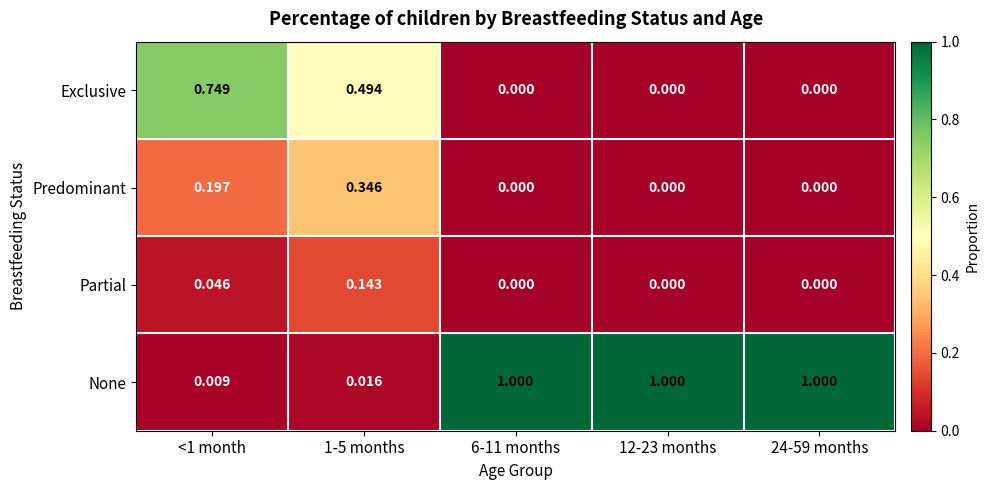

List the series in order of their peak value, highest first.

None, Exclusive, Predominant, Partial